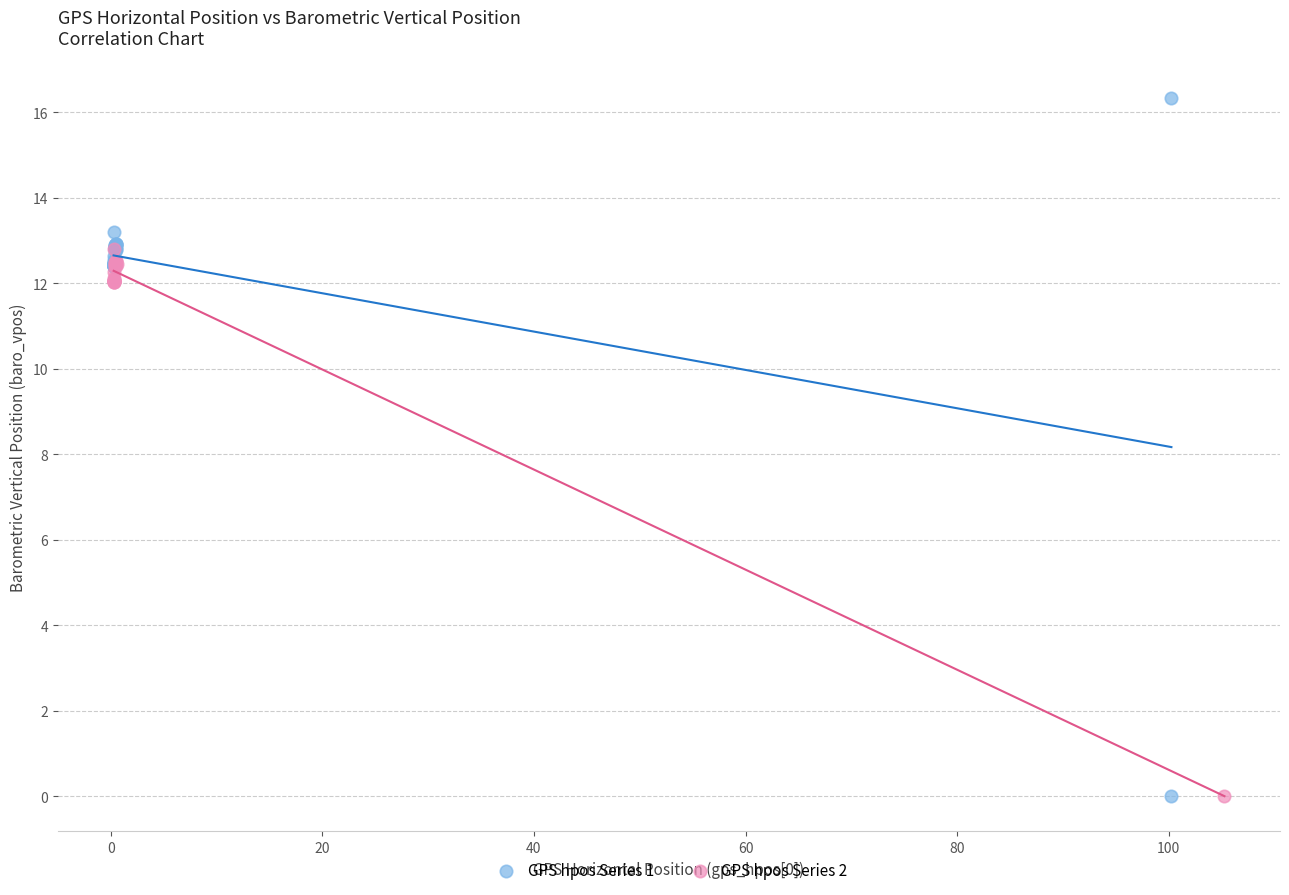

Which series has the widest spread of Y values?

GPS hpos Series 1